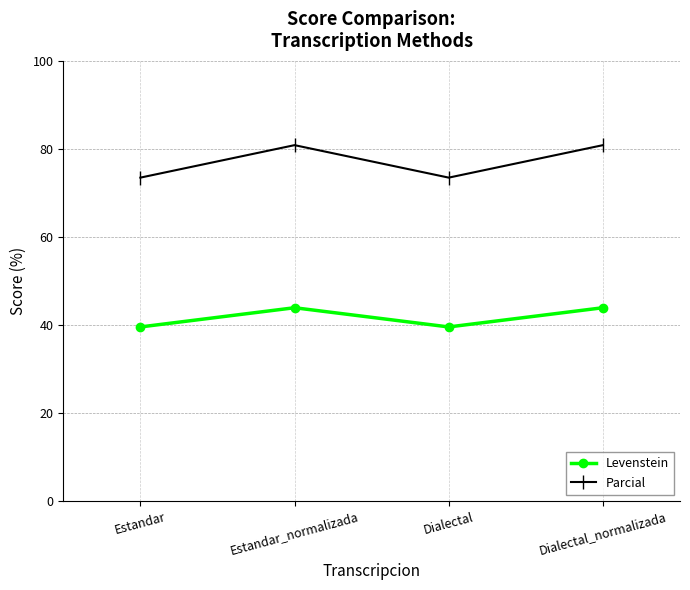

What is the smallest value displayed?

39.5